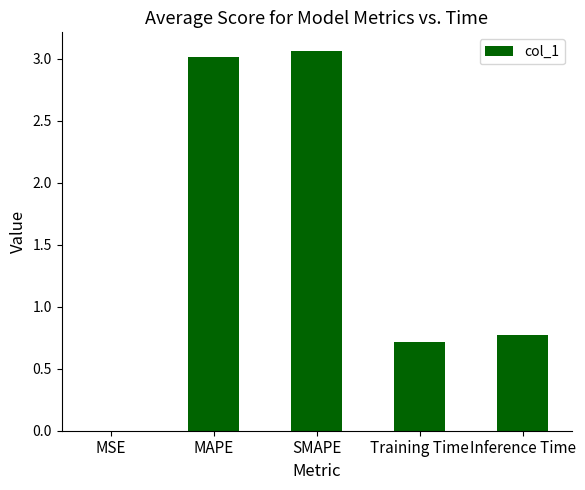

Does the chart contain stacked bars?

No